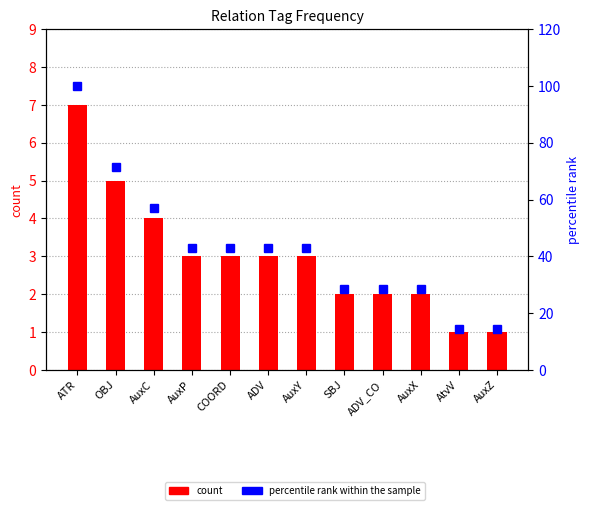

What is the label of the 8th bar from the left?

SBJ